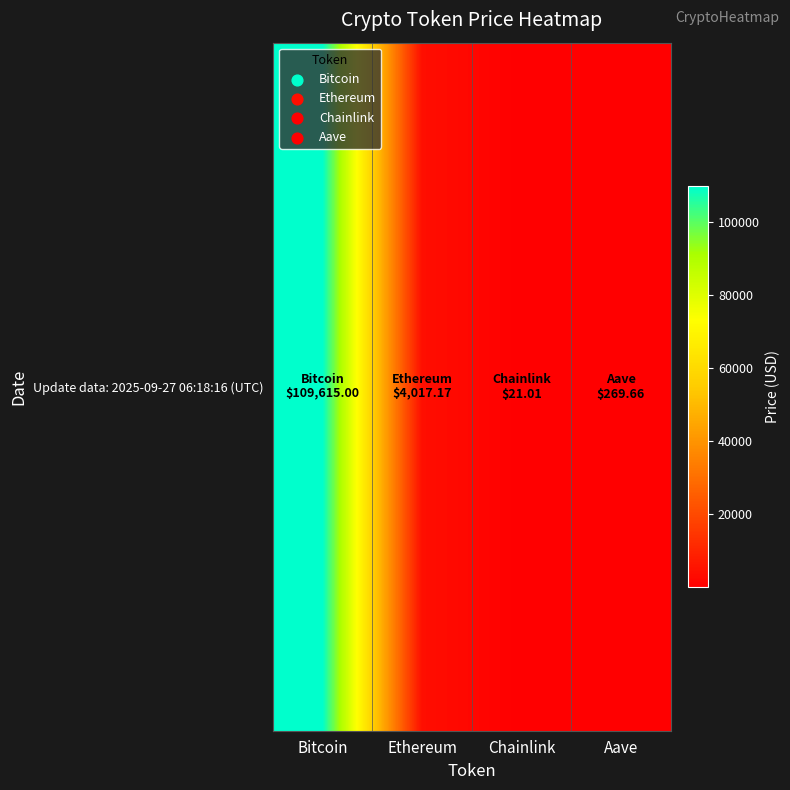

At which label does the data first exceed 4017?

Bitcoin